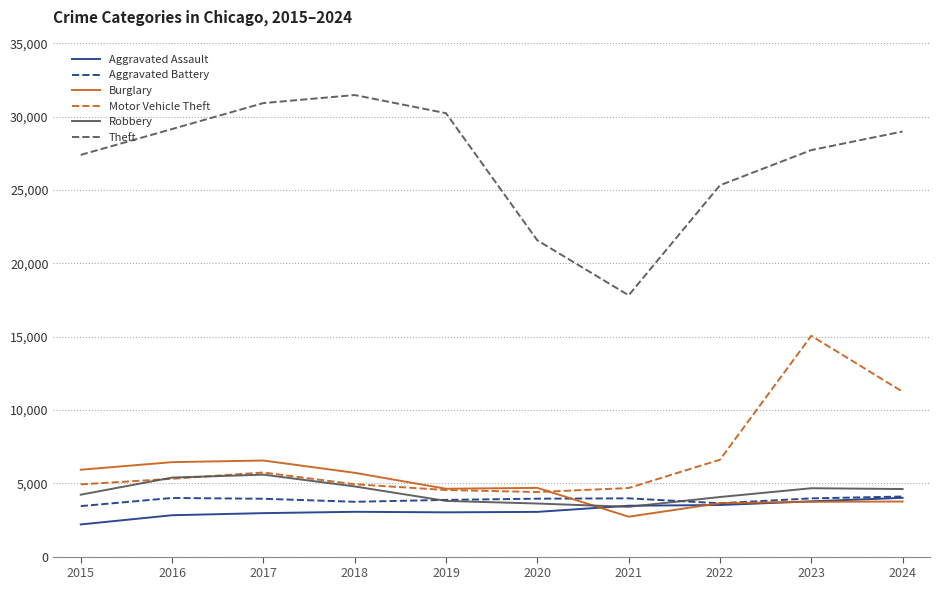

What is the greatest value displayed?

31466